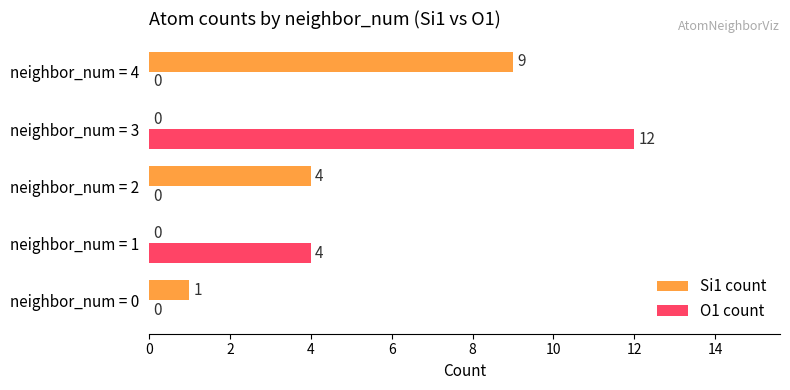

What is the sum of all O1 count values?

16